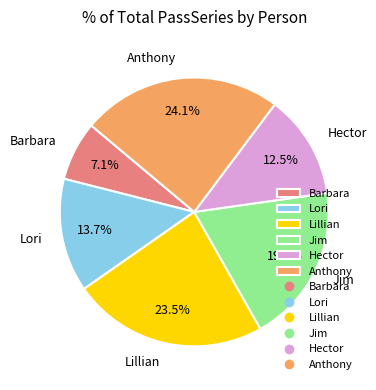

What is the smallest slice in the pie chart?

Barbara